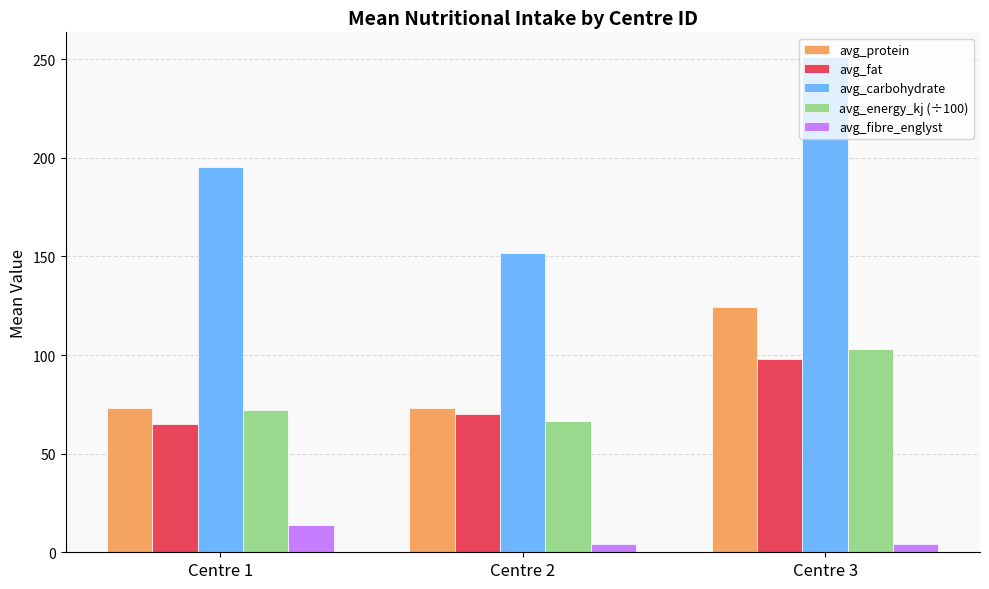

What is the value of the avg_protein bar at the 3rd from the left?

124.4